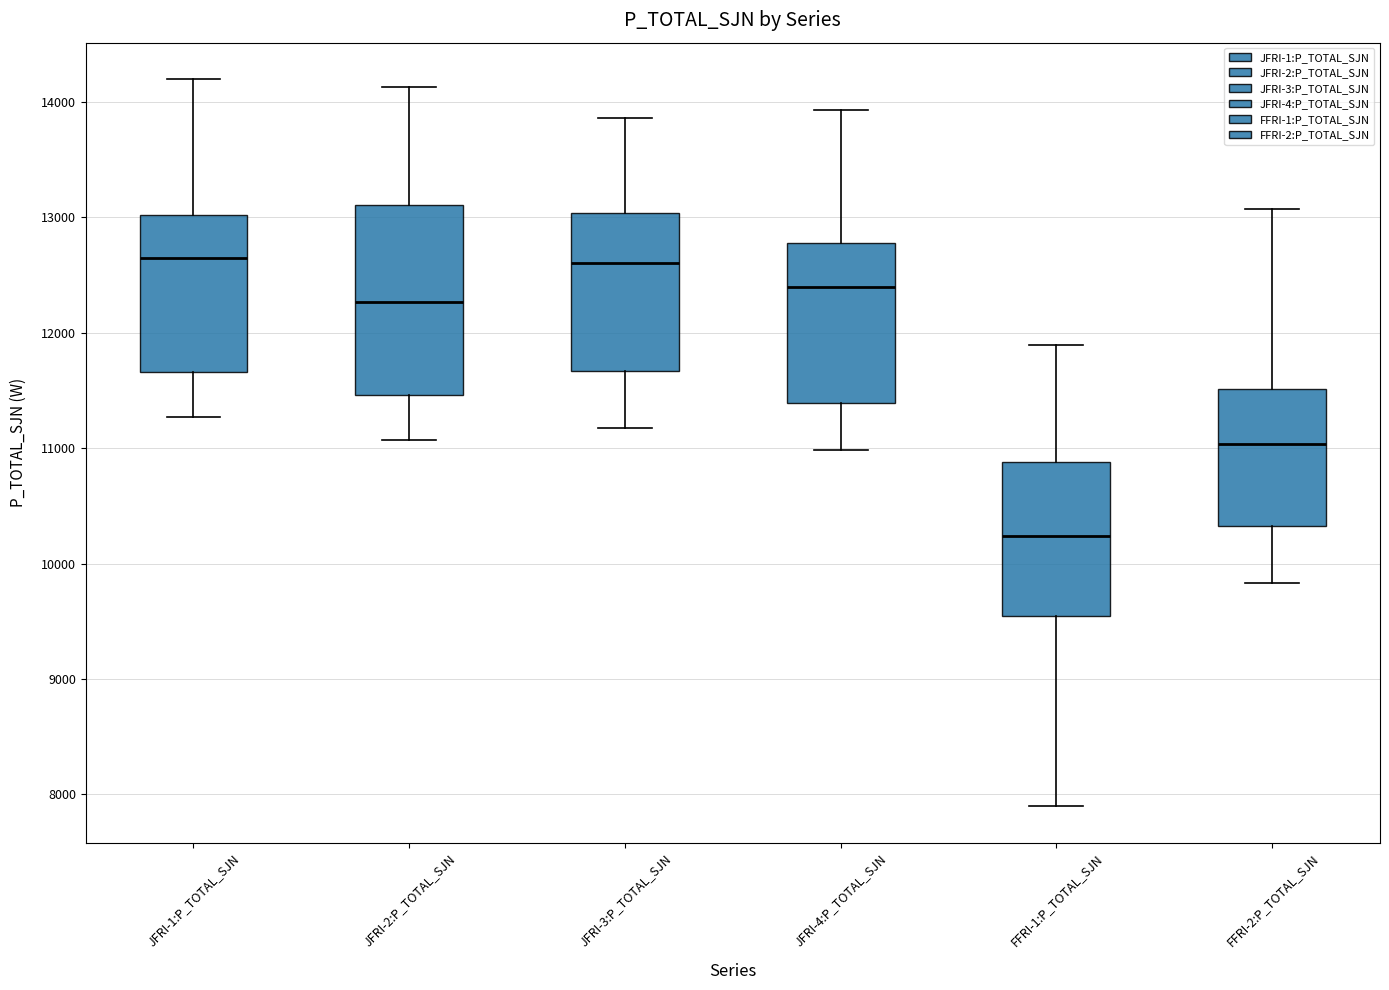

Which box has the lowest median line?

FFRI-1:P_TOTAL_SJN